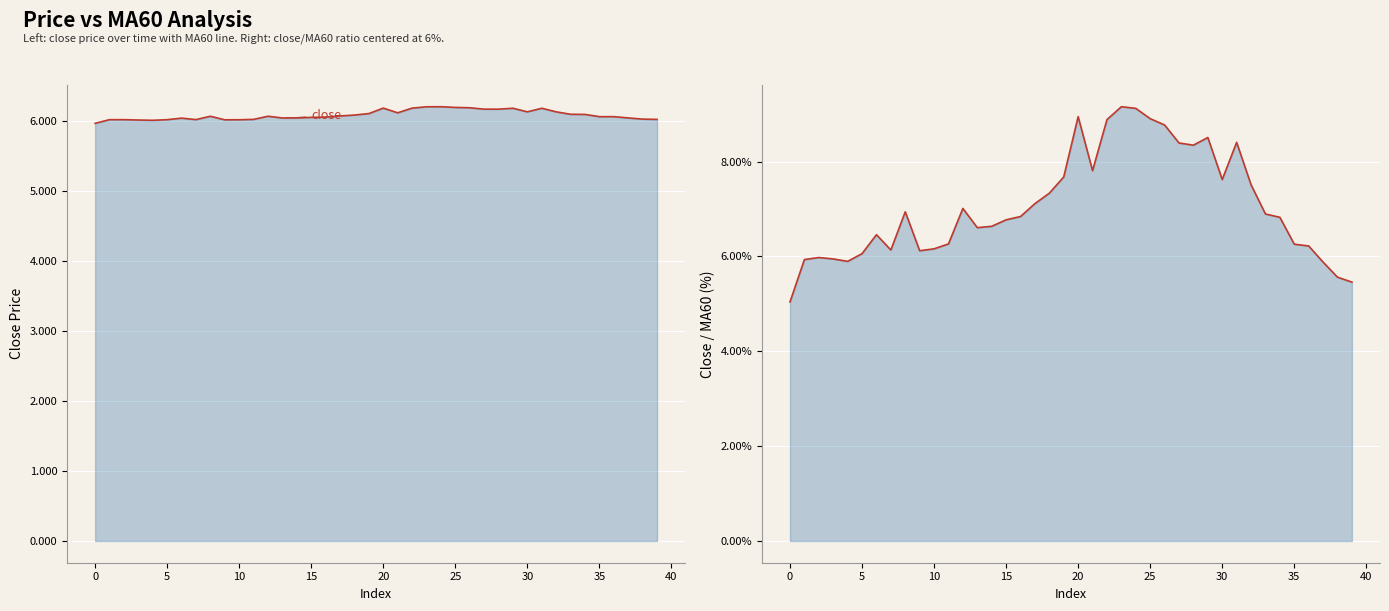

The value of close at 39 is 8.5. True or false?

False